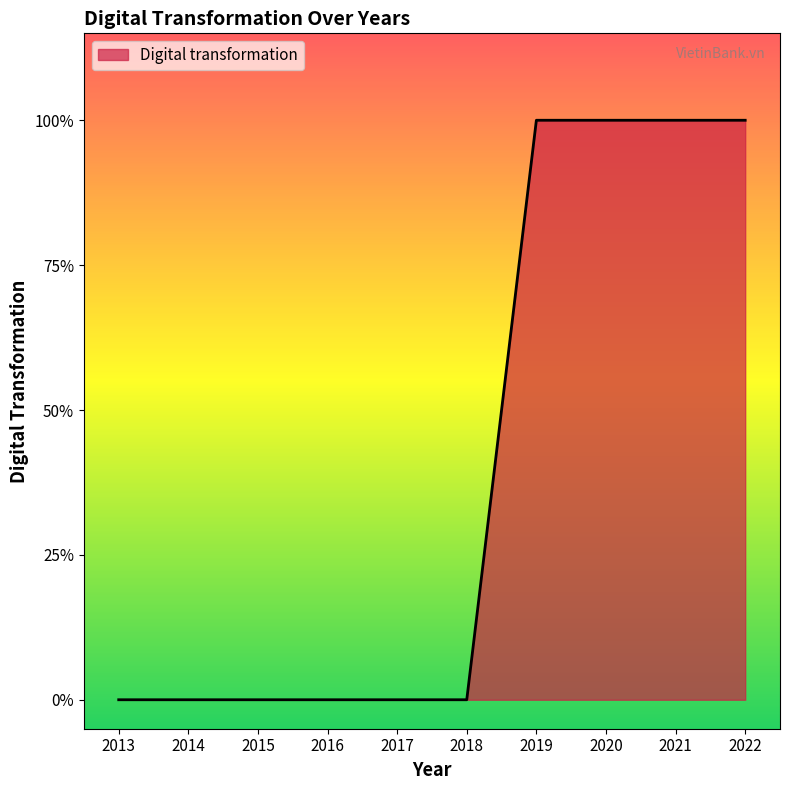

Does the chart have visible grid lines?

No